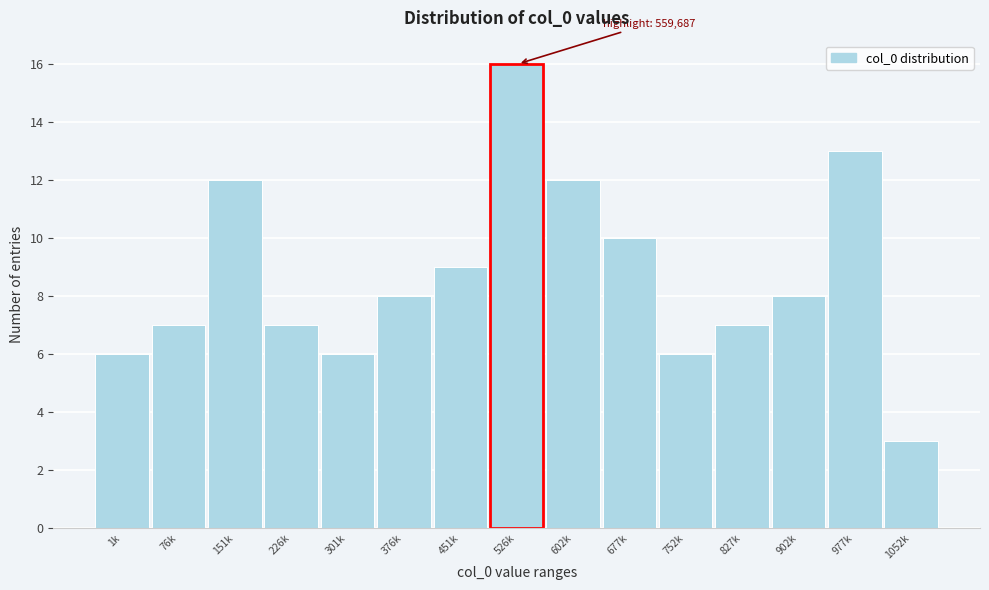

Reading left to right, list all the values displayed in this chart.

1k=6	76k=7	151k=12	226k=7	301k=6	376k=8	451k=9	526k=16	602k=12	677k=10	752k=6	827k=7	902k=8	977k=13	1052k=3